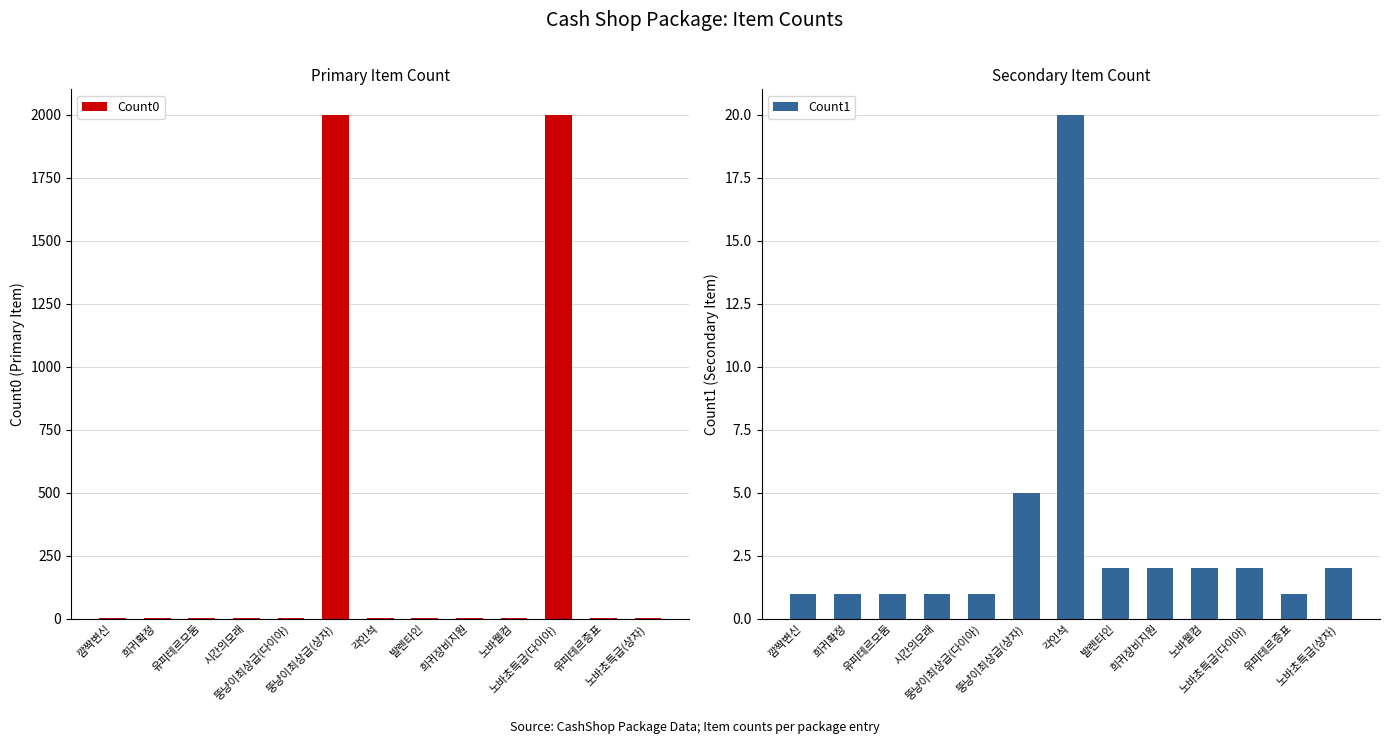

Reading right to left, transcribe all the data shown in this chart.

Count0: 노바초특급(상자)=1	유피테르증표=1	노바초특급(다이아)=2000	노바웰컴=1	희귀장비지원=1	발렌타인=1	각인석=1	뚱냥이최상급(상자)=2000	뚱냥이최상급(다이아)=1	시간의모래=1	유피테르모둠=1	희귀확정=1	깜짝변신=1
Count1: 노바초특급(상자)=2	유피테르증표=1	노바초특급(다이아)=2	노바웰컴=2	희귀장비지원=2	발렌타인=2	각인석=20	뚱냥이최상급(상자)=5	뚱냥이최상급(다이아)=1	시간의모래=1	유피테르모둠=1	희귀확정=1	깜짝변신=1